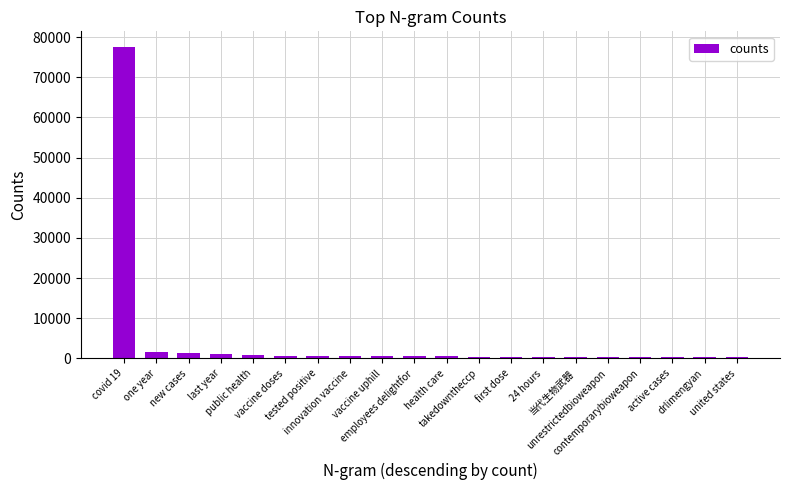

What is the maximum value shown in the chart?

77566